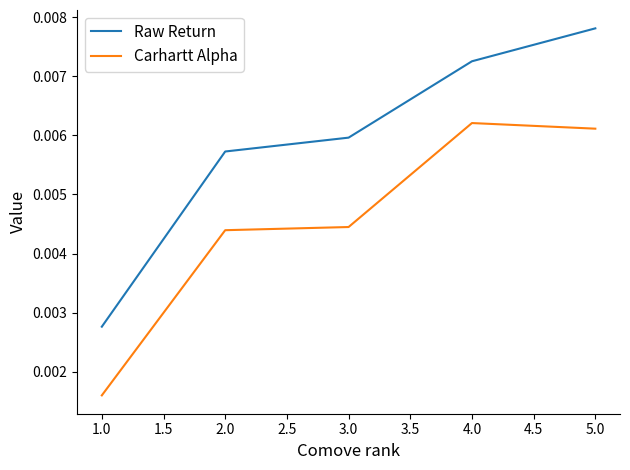

True or false: Raw Return and Carhartt Alpha cross at least once.

False